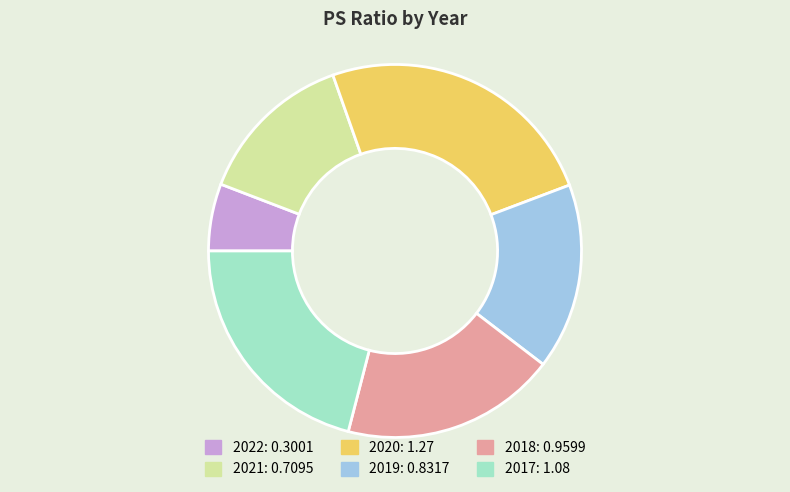

Which category has the biggest portion of the pie?

2020